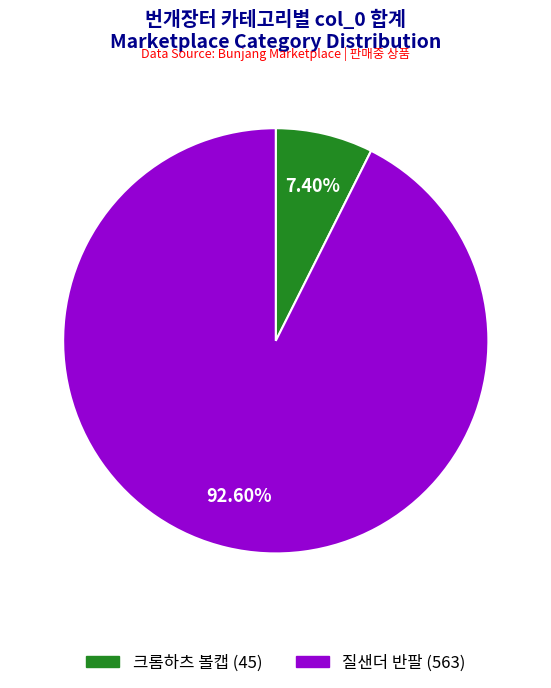

Does any single category account for the majority?

Yes